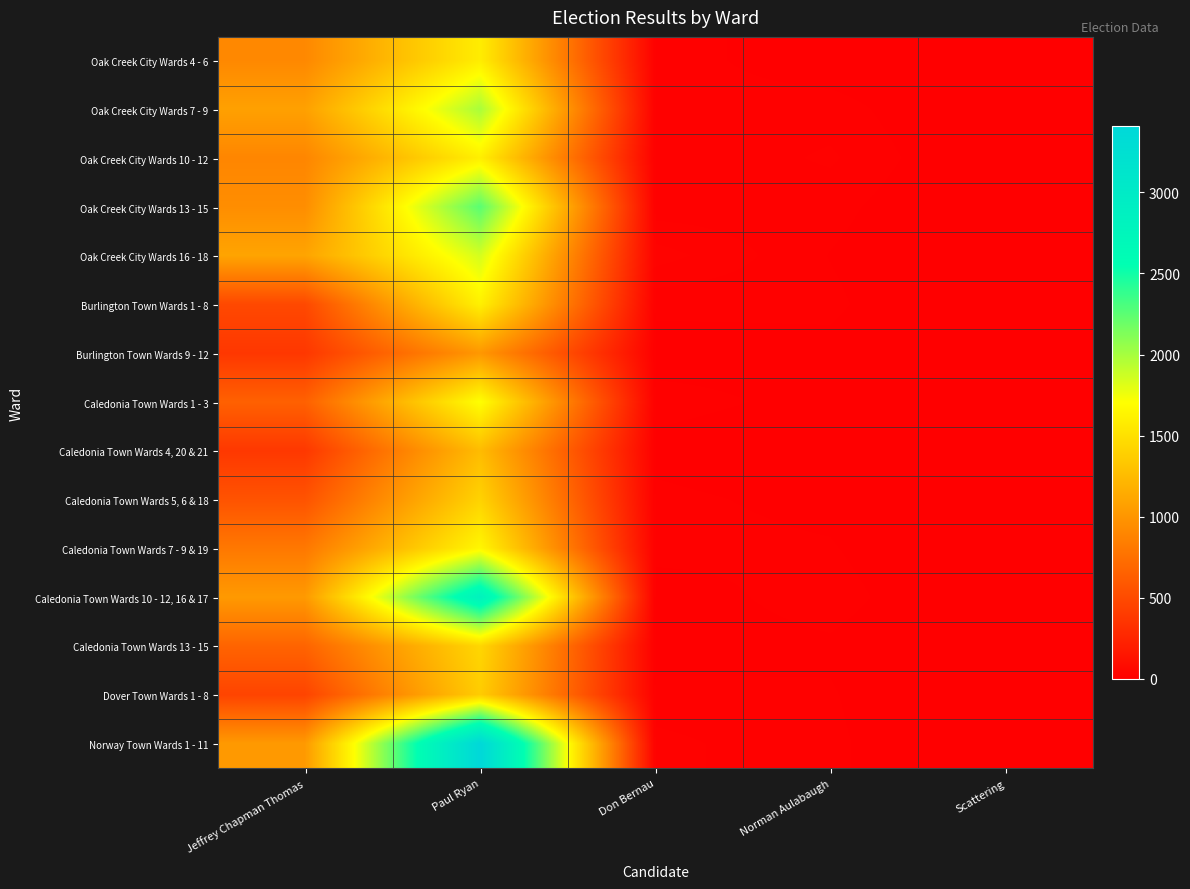

Which series has the widest spread of values?

Norway Town Wards 1 - 11